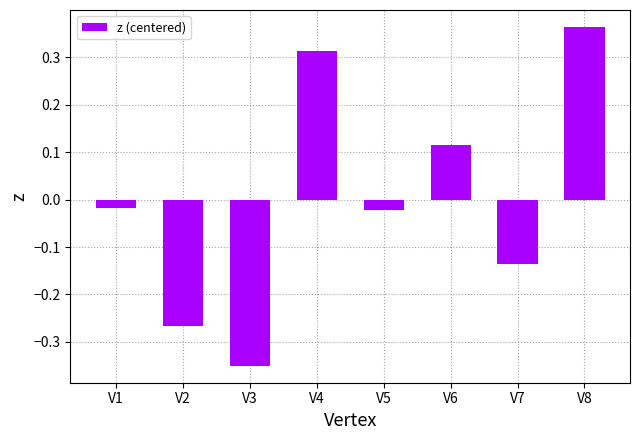

What is the difference between the maximum and minimum values?

0.7